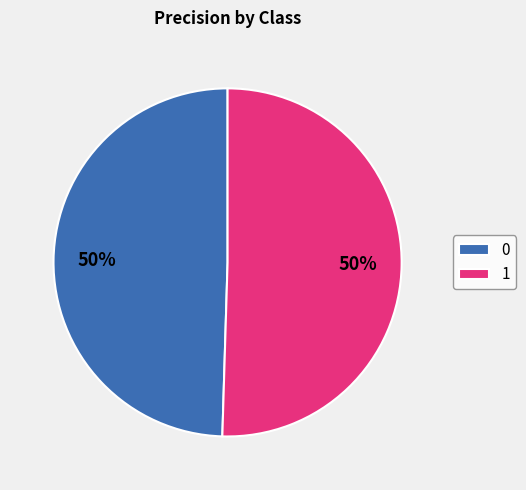

The 1 slice represents 36% of the pie. True or false?

False